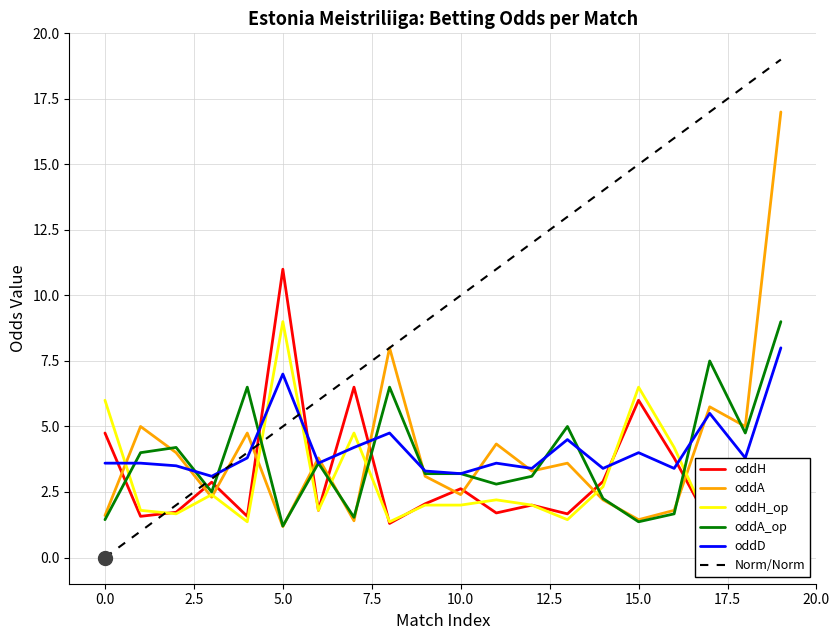

Which series has the largest total across all categories?

oddD